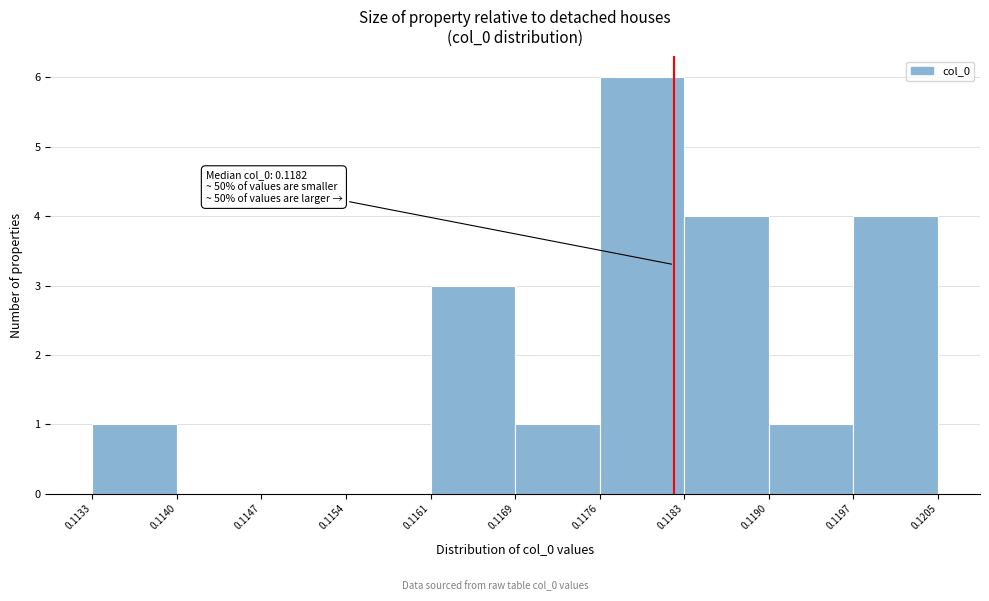

Over which range of the x-axis is the bar tallest?

0.1176 to 0.1183